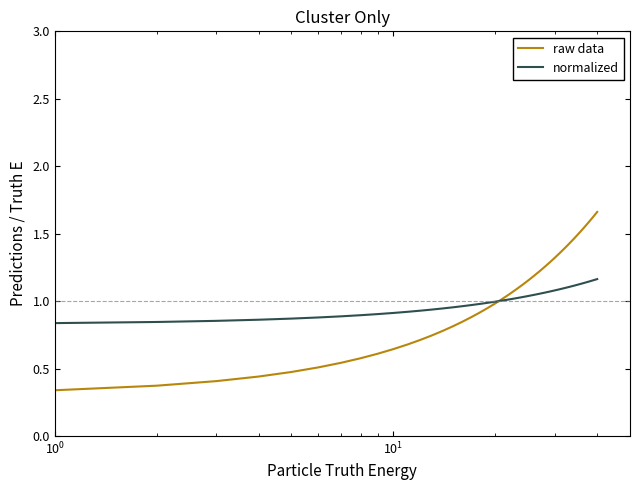

Which series has the widest spread of values?

raw data